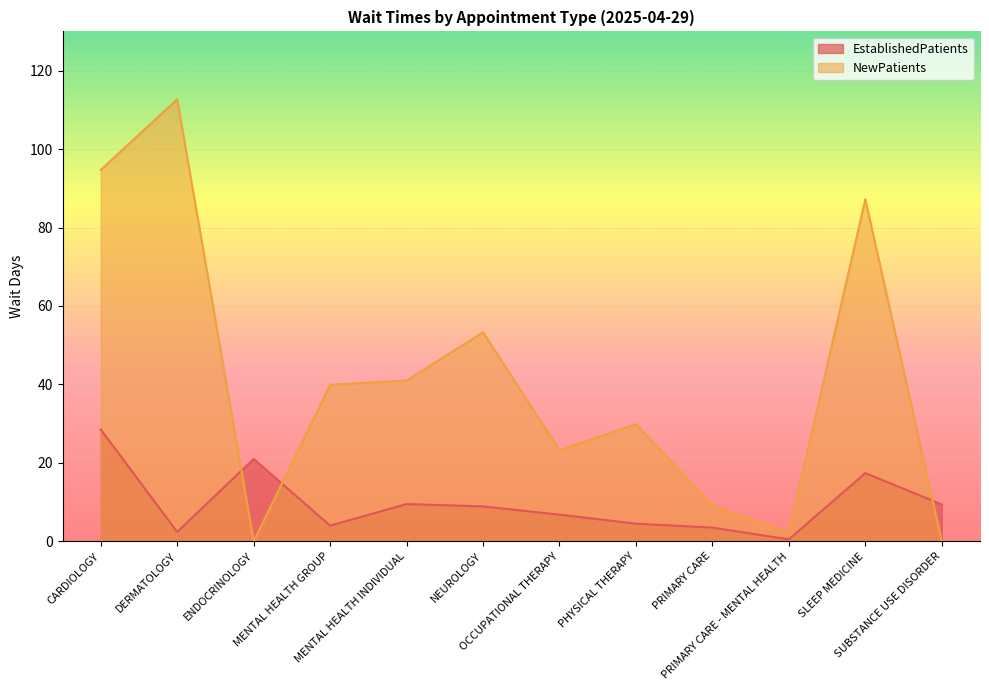

What is the difference between the EstablishedPatients values at PHYSICAL THERAPY and NEUROLOGY?

4.4